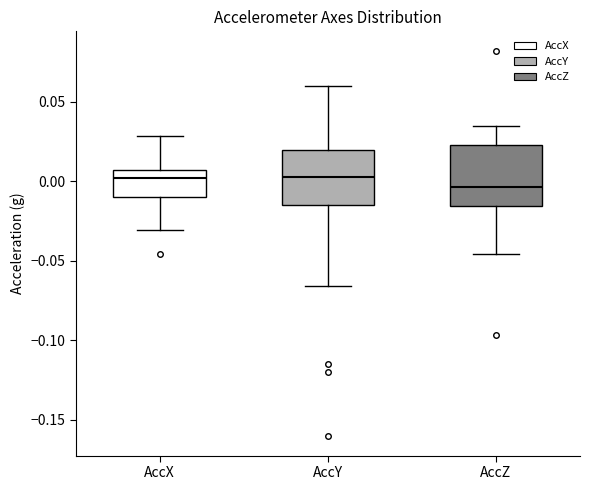

Reading left to right, read every box against the y-axis: the position of its median line, the range the box covers, and the ends of its whiskers. The values are not printed on the chart, so give them approximately, as read against the axis.

AccX: median 0.000, box -0.010 to 0.005, whiskers -0.030 to 0.030
AccY: median 0.005, box -0.015 to 0.020, whiskers -0.065 to 0.060
AccZ: median -0.005, box -0.015 to 0.025, whiskers -0.045 to 0.035